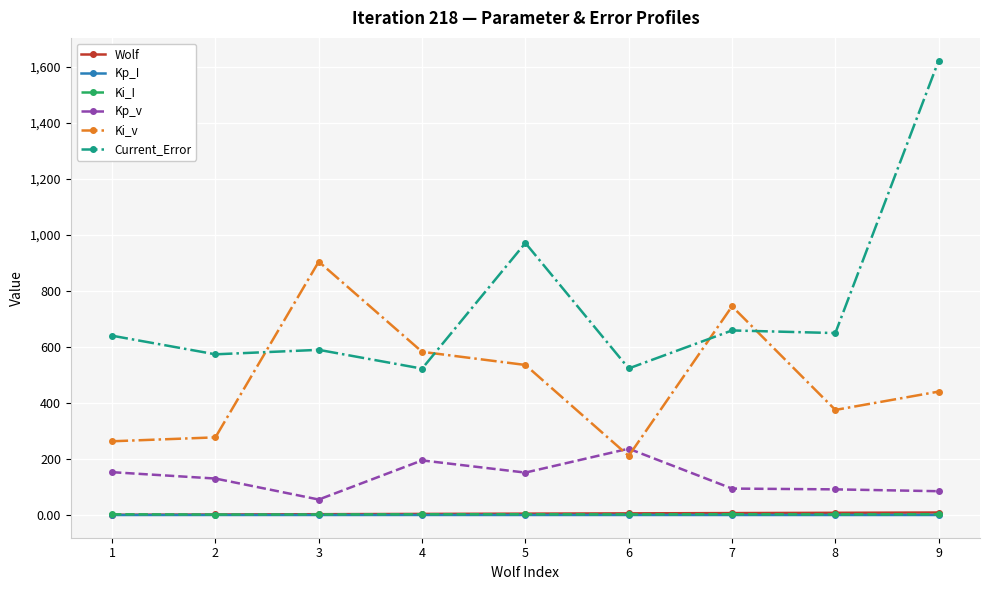

At which category does Current_Error reach its first local valley?

2